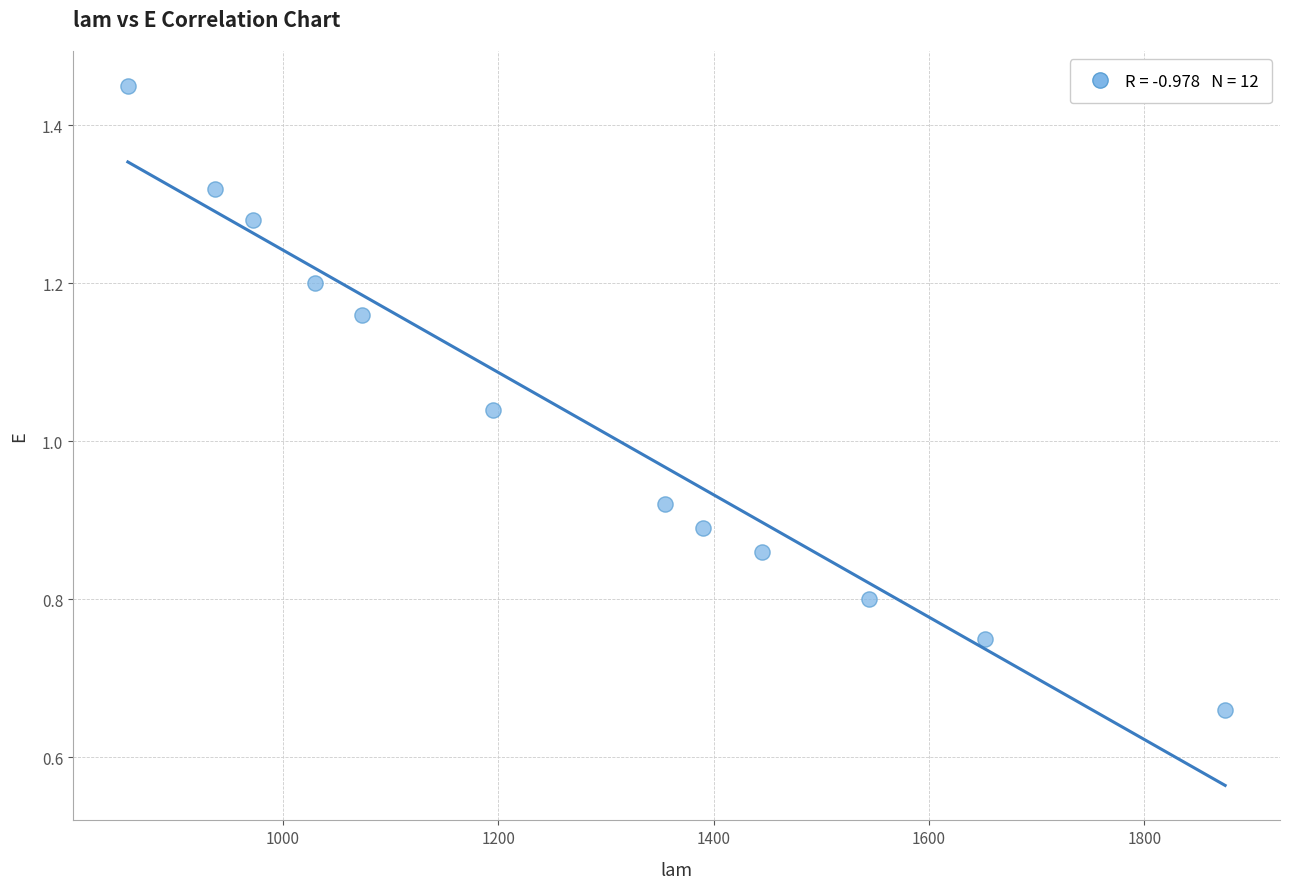

What is the range of X values (max minus min)?

1019.0